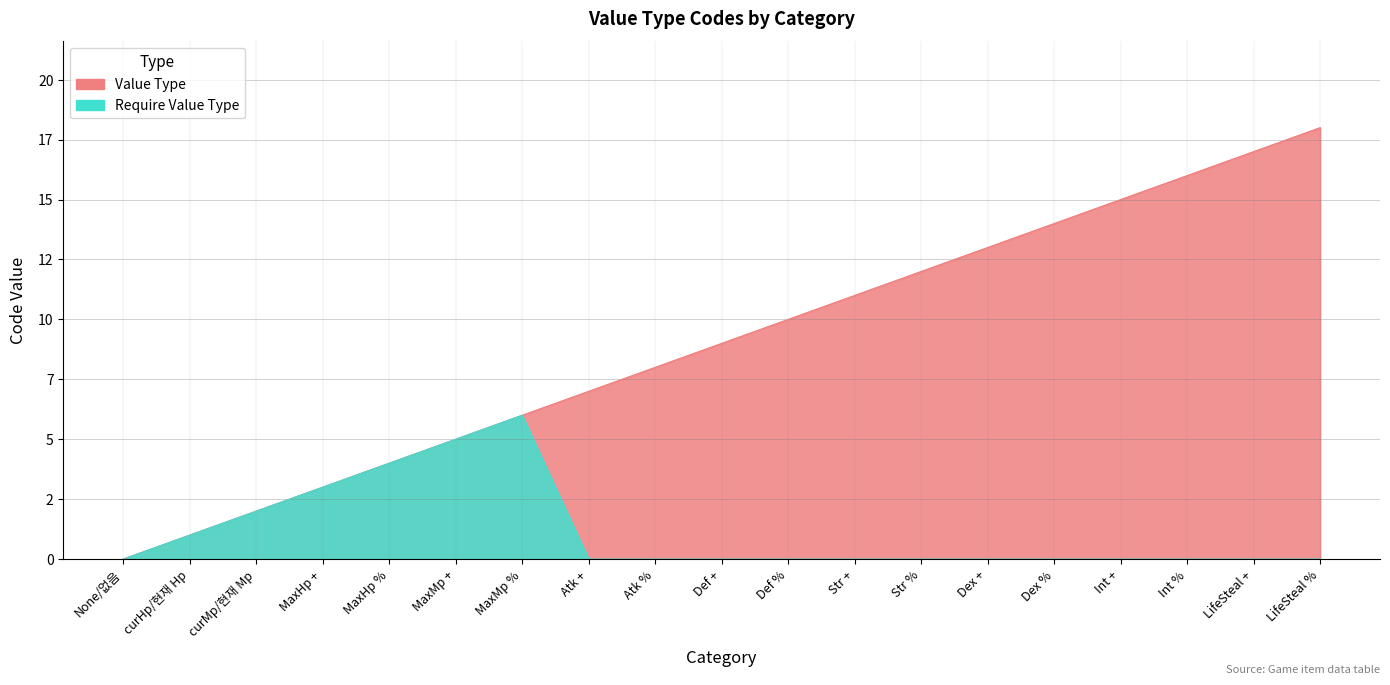

At which category is the sum across all series the highest?

LifeSteal %